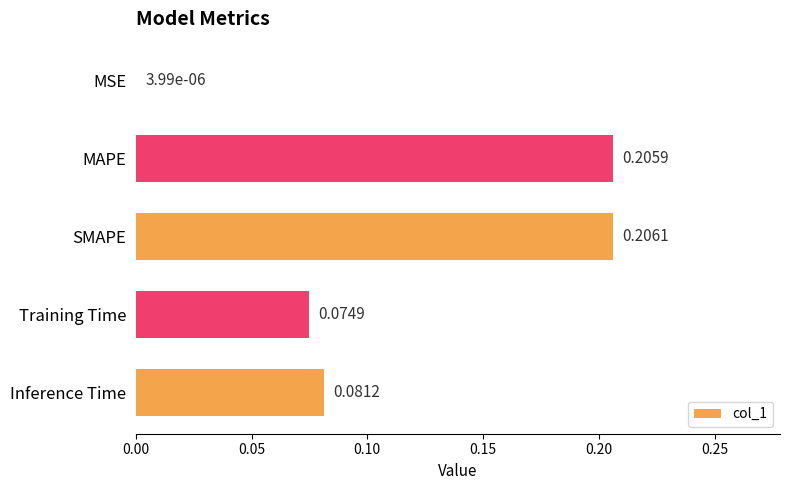

Where is the data nearest to the value 0?

MSE